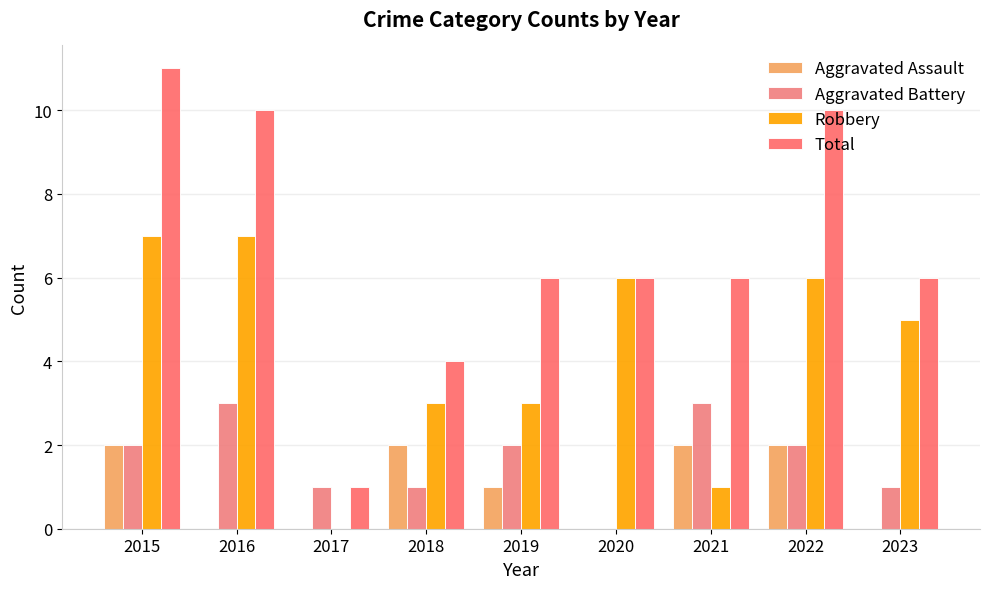

How many distinct data groups are displayed?

4